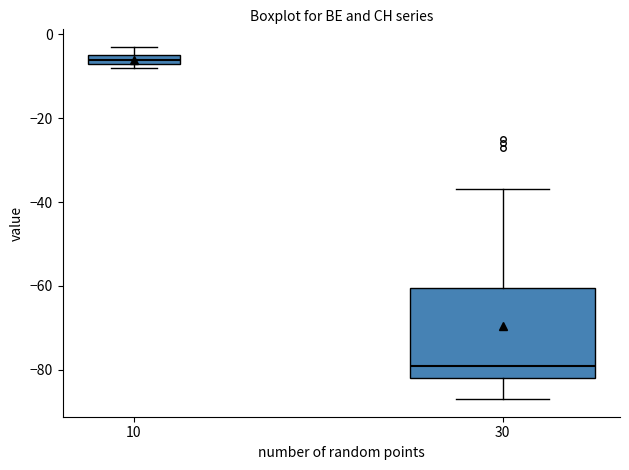

Where is the lower edge of the box at x = 10 on the y-axis? The values are not printed on the chart, so give them approximately, as read against the axis.

-6